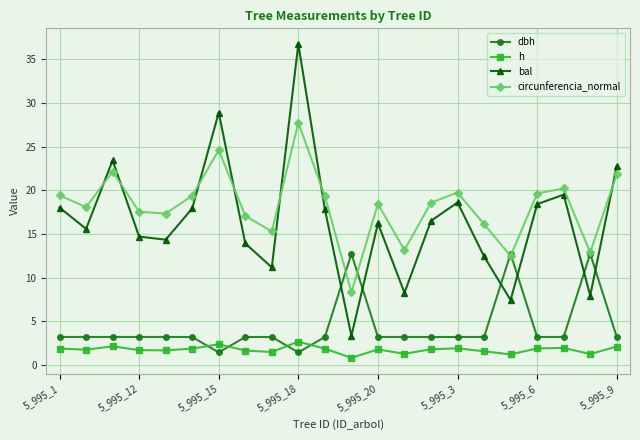

Count the number of categories in the chart.

22